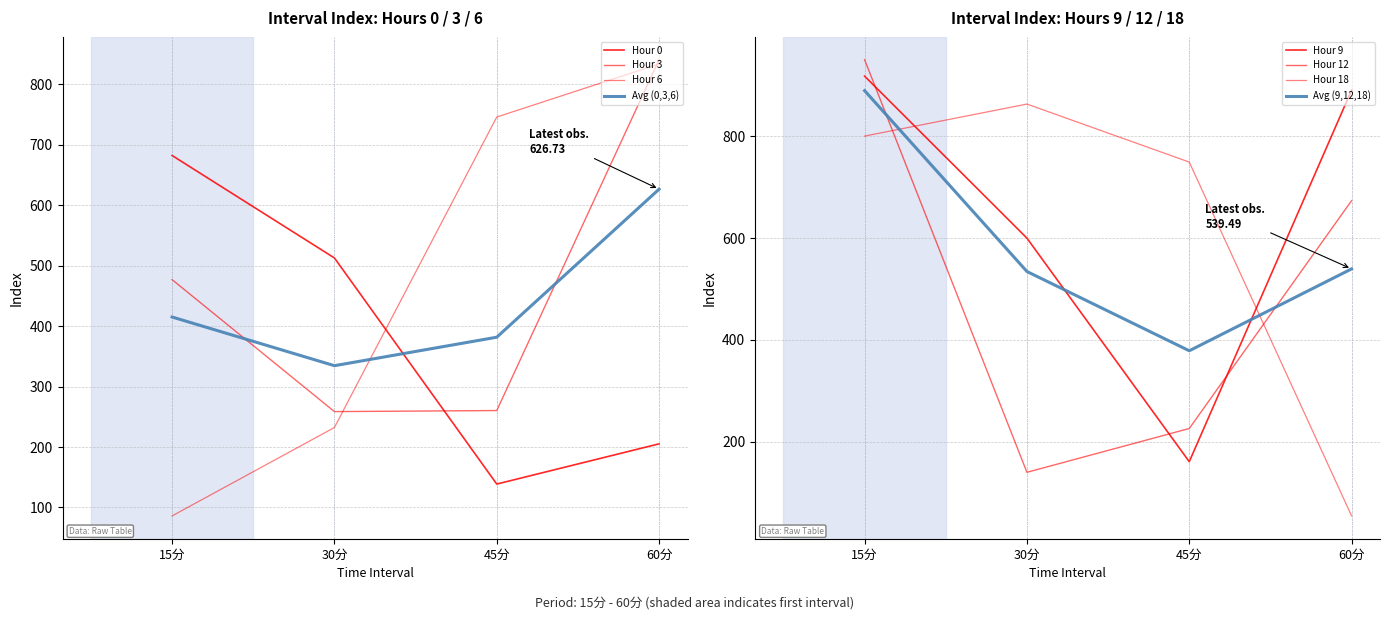

At which label does Hour 6 first exceed 746?

45分